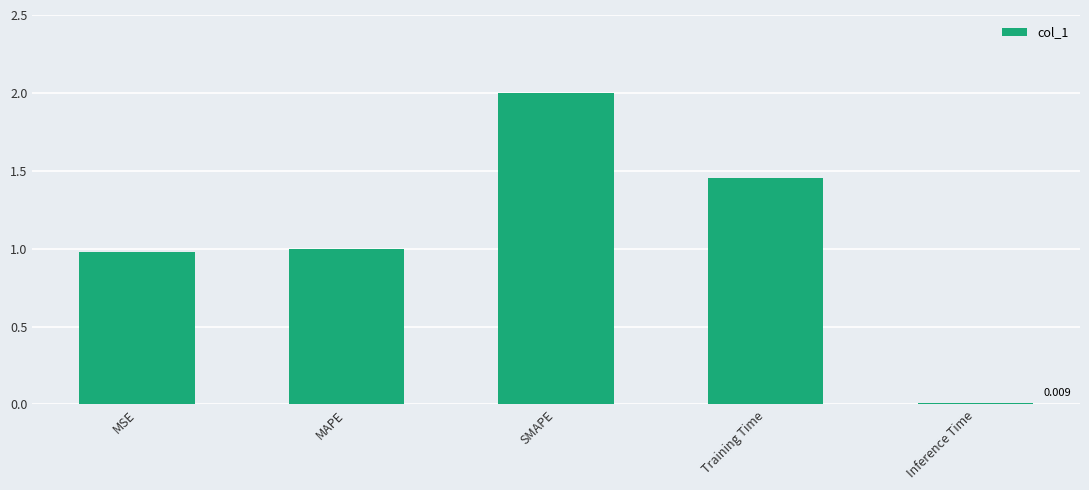

Between MAPE and Inference Time, which is larger?

MAPE